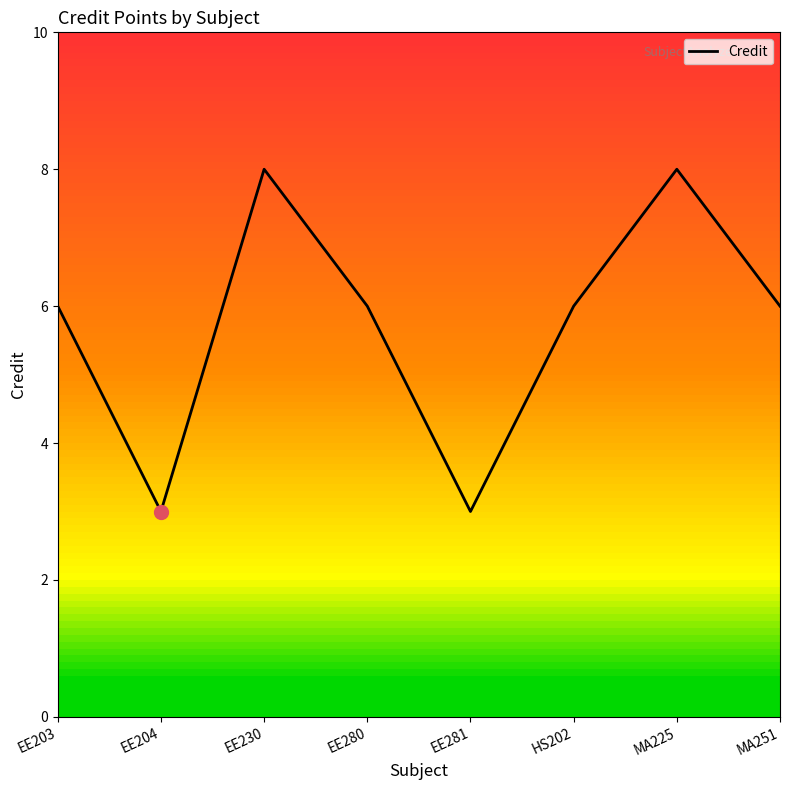

Reading left to right, list all the values displayed in this chart.

EE203=6	EE204=3	EE230=8	EE280=6	EE281=3	HS202=6	MA225=8	MA251=6